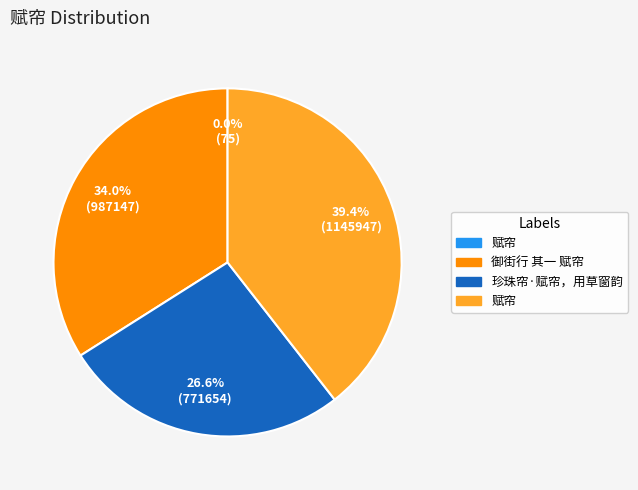

Does any single category account for the majority?

No